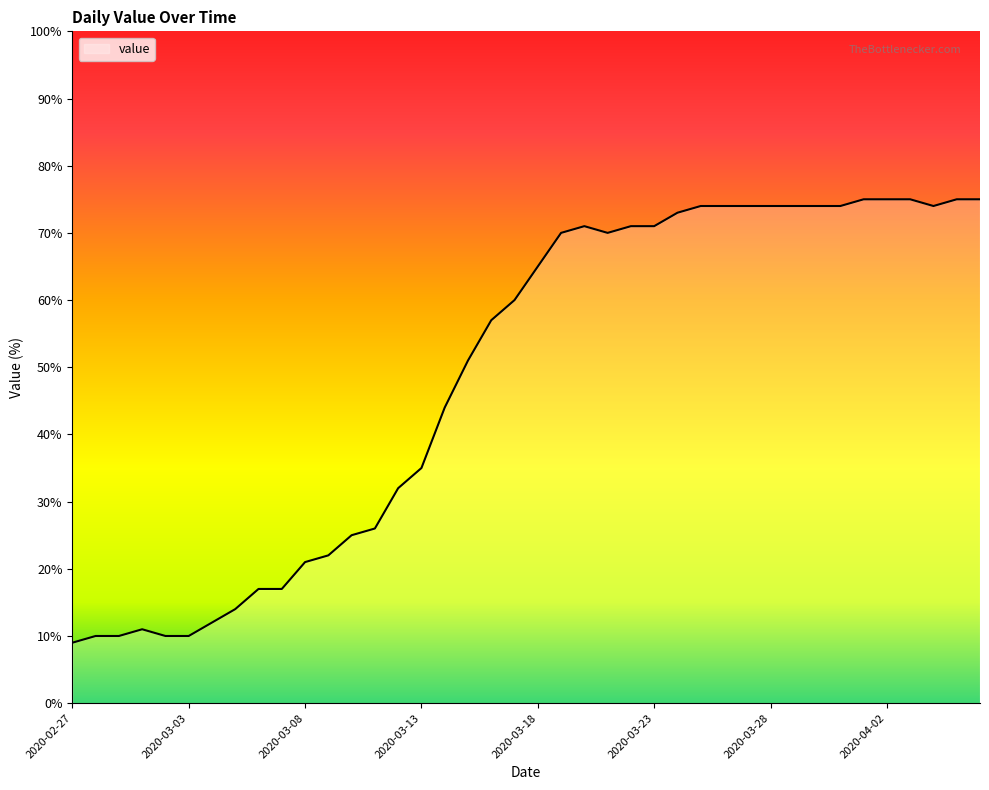

What is the smallest value displayed?

9.0